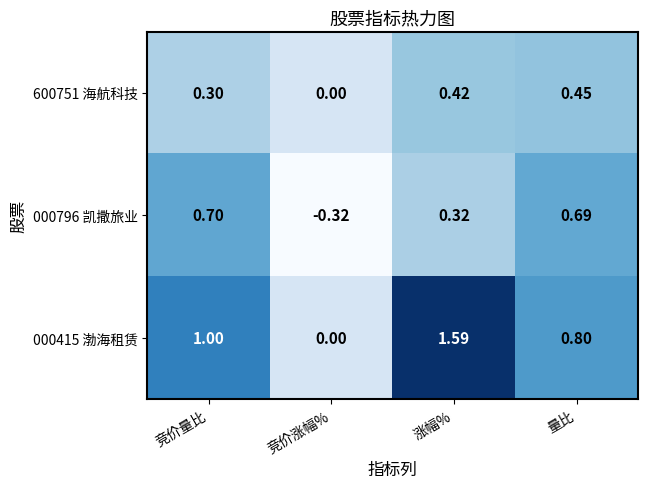

Rank the categories by 000796 凯撒旅业 value from lowest to highest.

竞价涨幅%, 涨幅%, 量比, 竞价量比